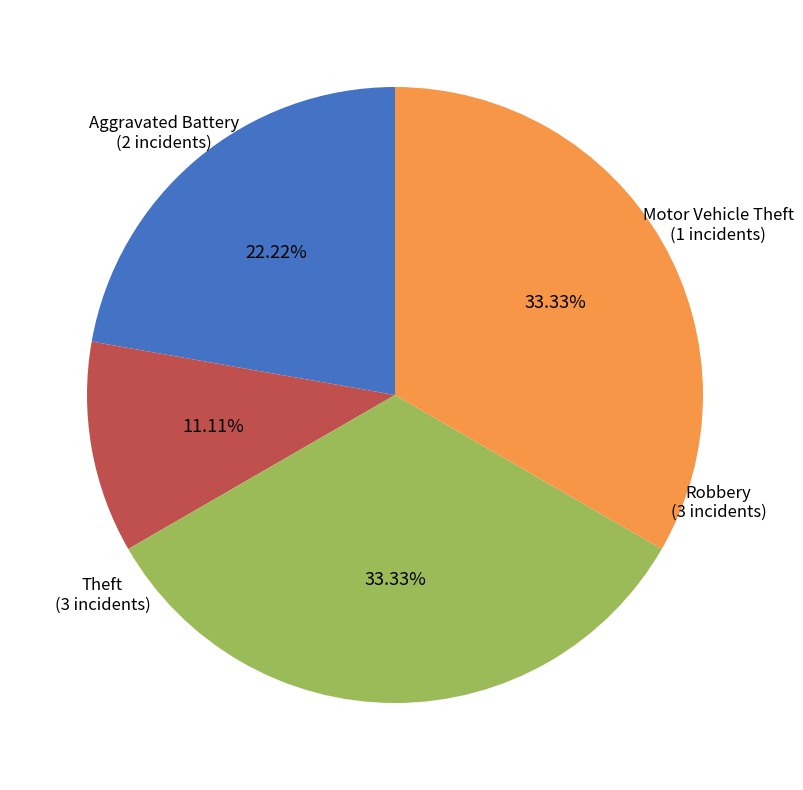

To the nearest percent, what is the difference between the largest and smallest slice percentages?

22%